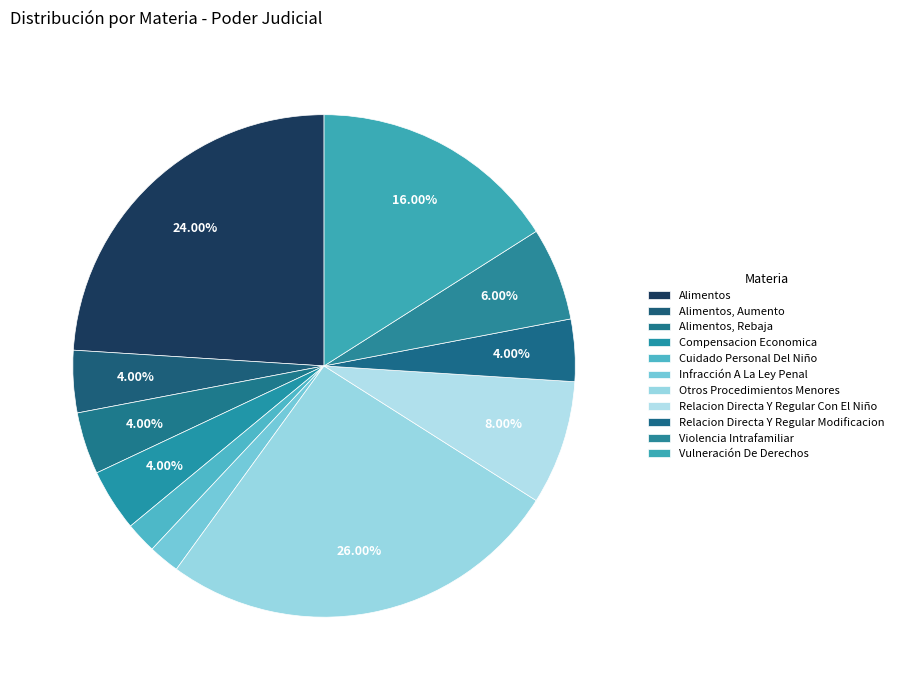

To the nearest percent, what percentage of the pie is Vulneración De Derechos?

16%